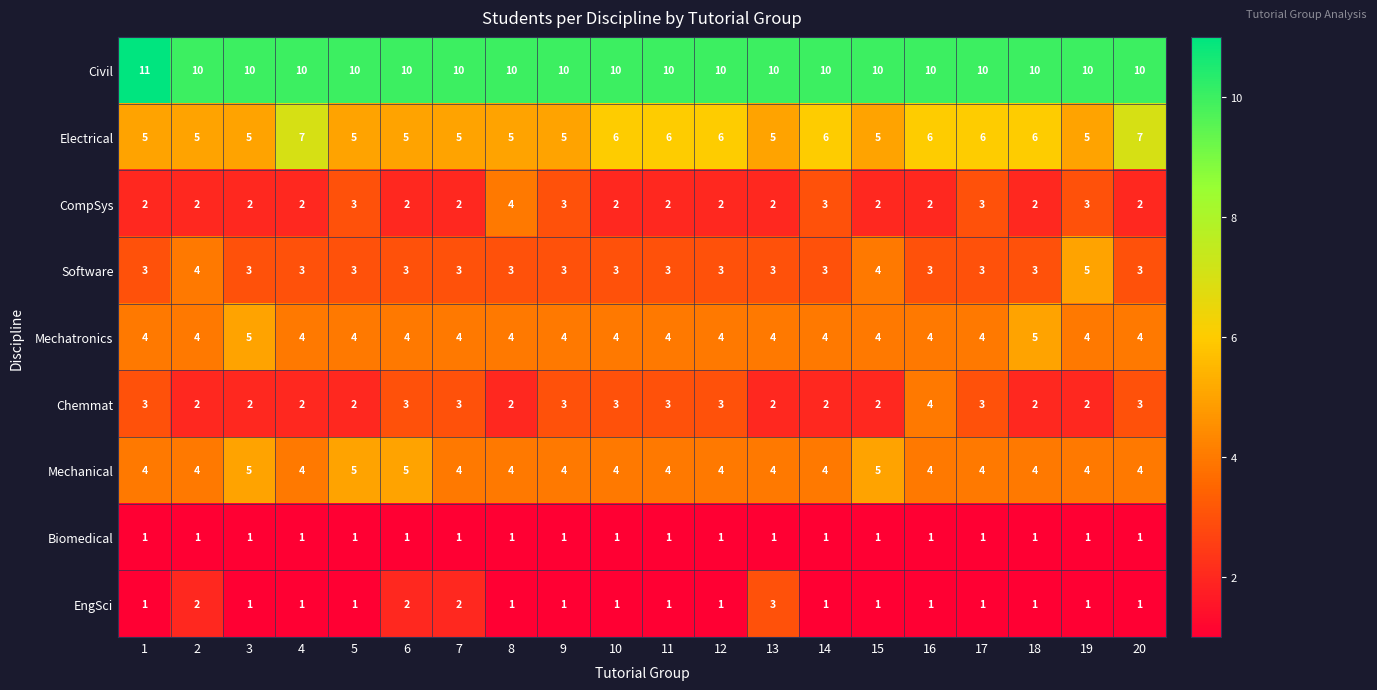

True or false: Mechanical has a value of 4 at 10.

True